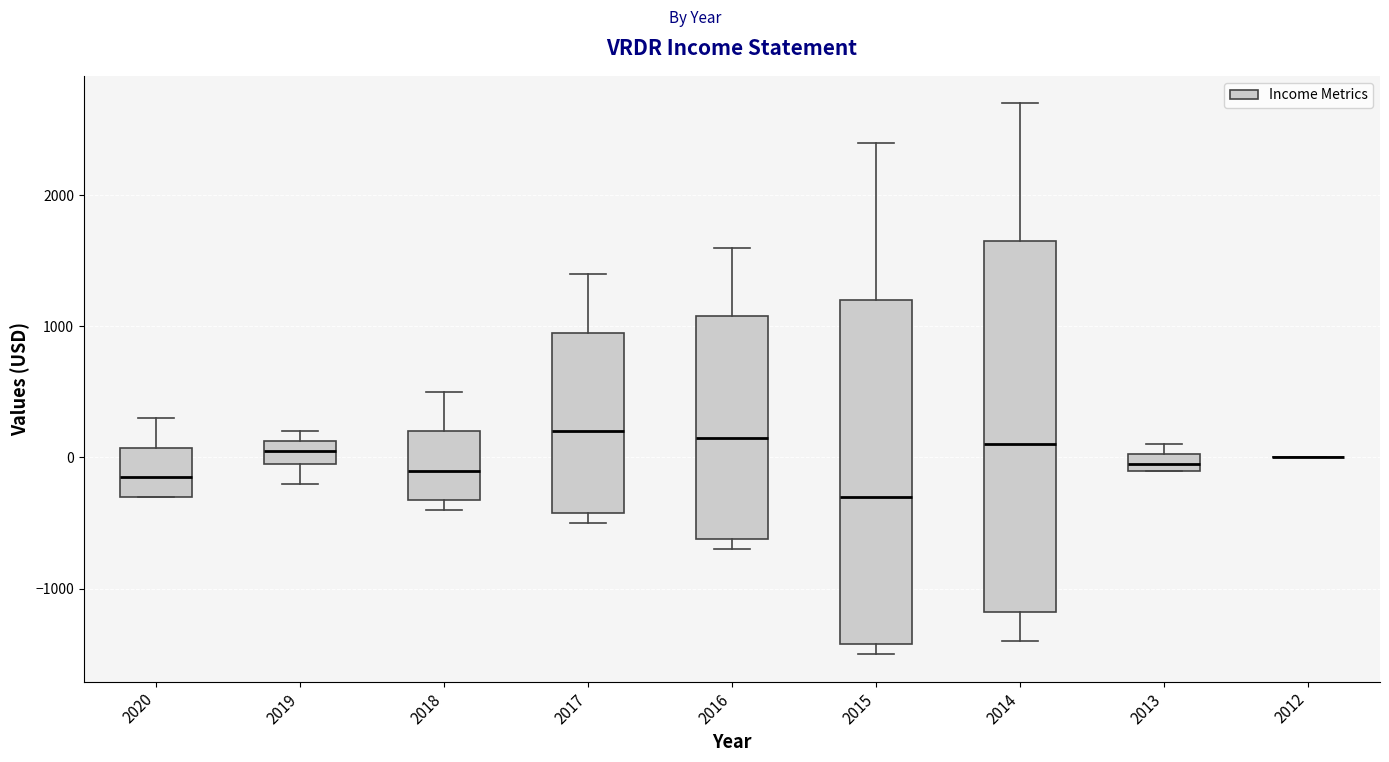

Where is the lower edge of the box at x = 2017 on the y-axis? The values are not printed on the chart, so give them approximately, as read against the axis.

-400